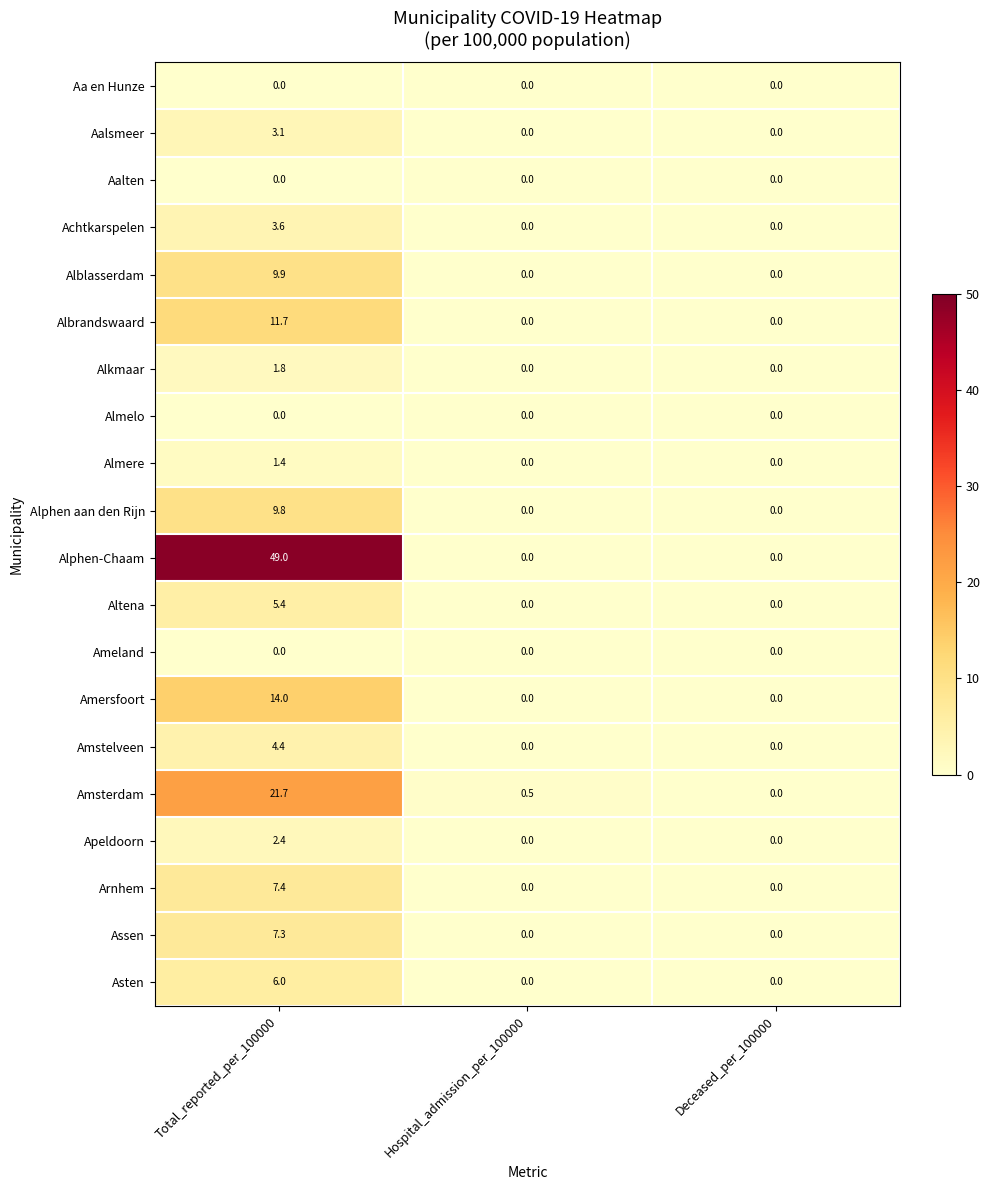

What is the difference between the highest and lowest values at Total_reported_per_100000?

49.0